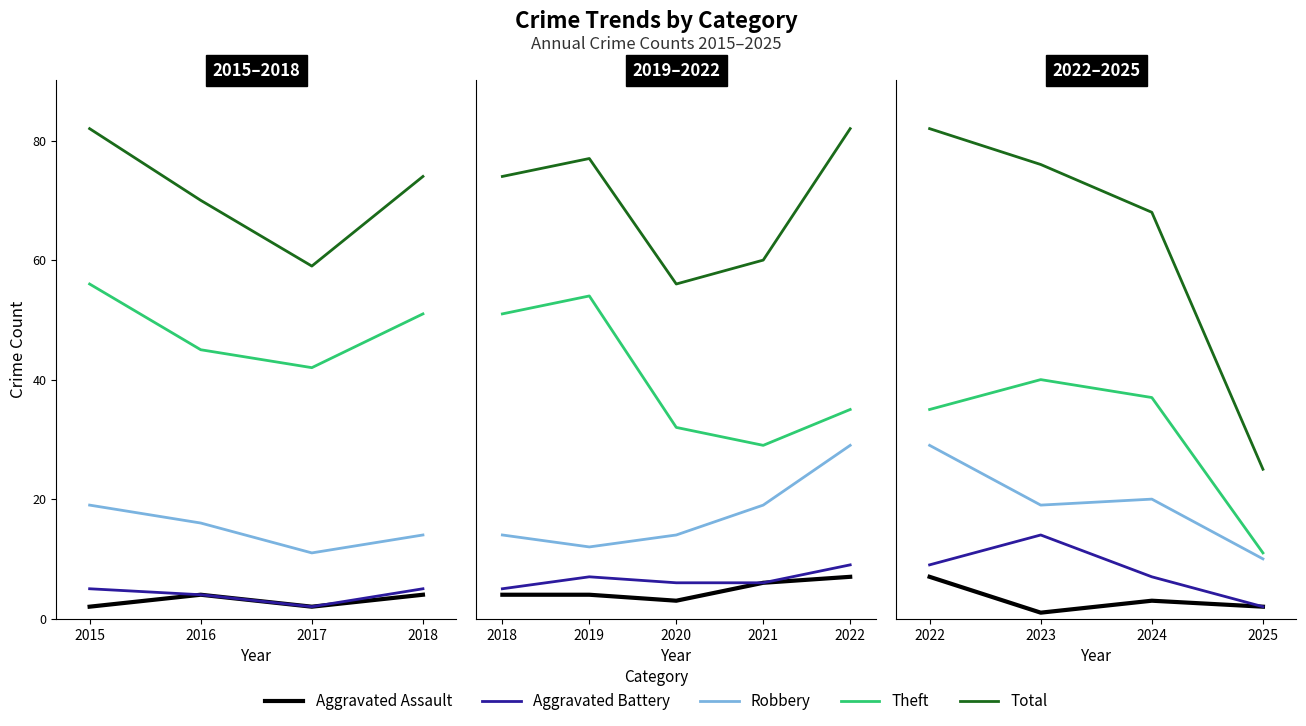

Is the value of Aggravated Assault at 2024 greater than the value of Theft at 2022?

No